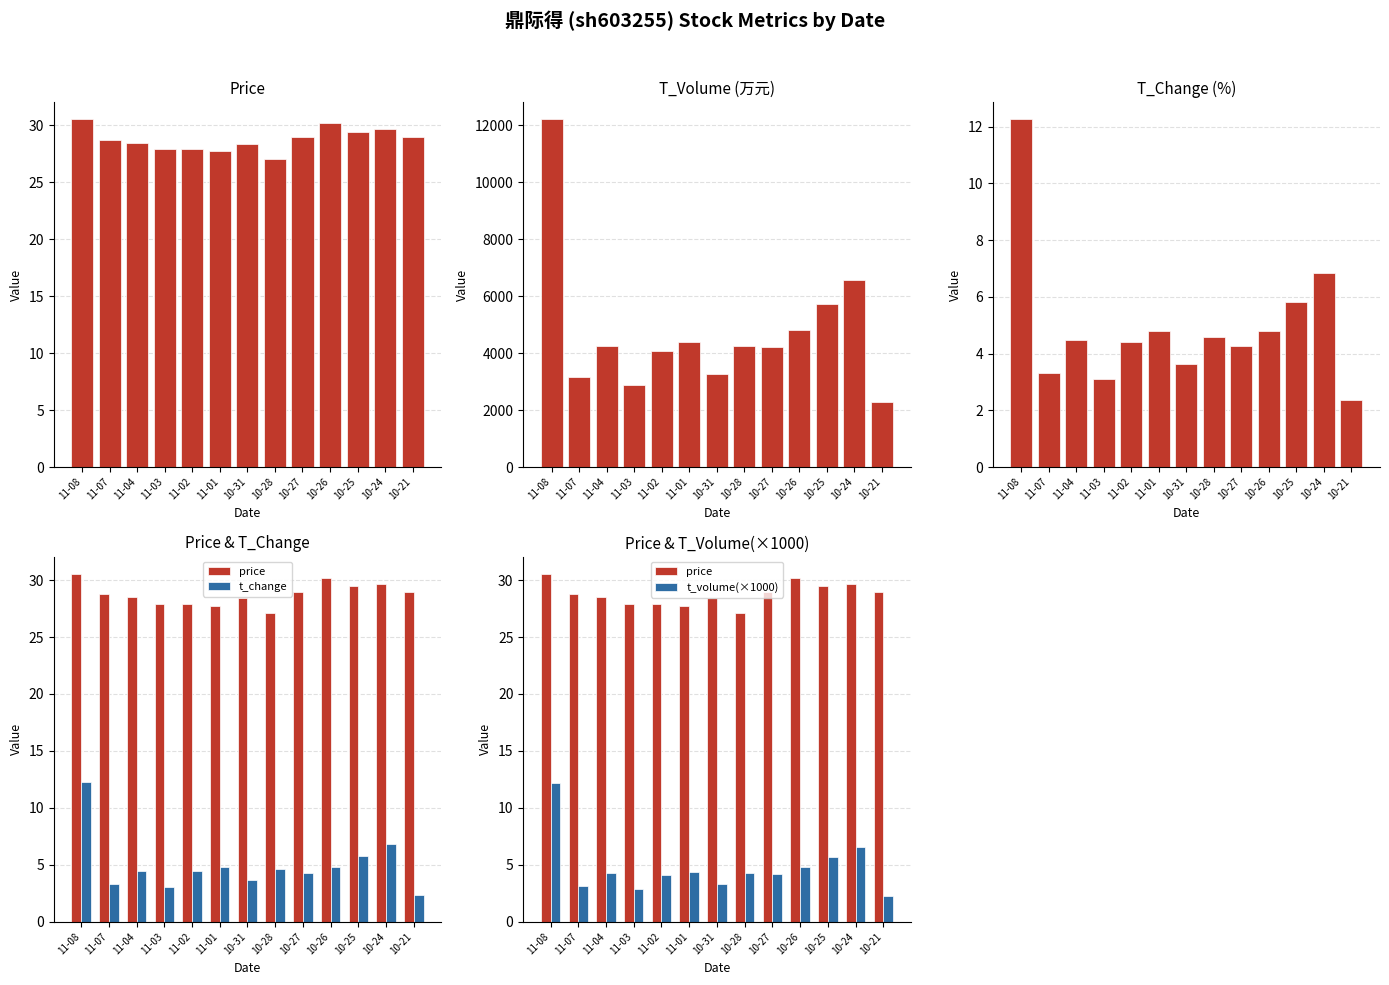

True or false: t_change has a value of 12.2 at 11-08.

True